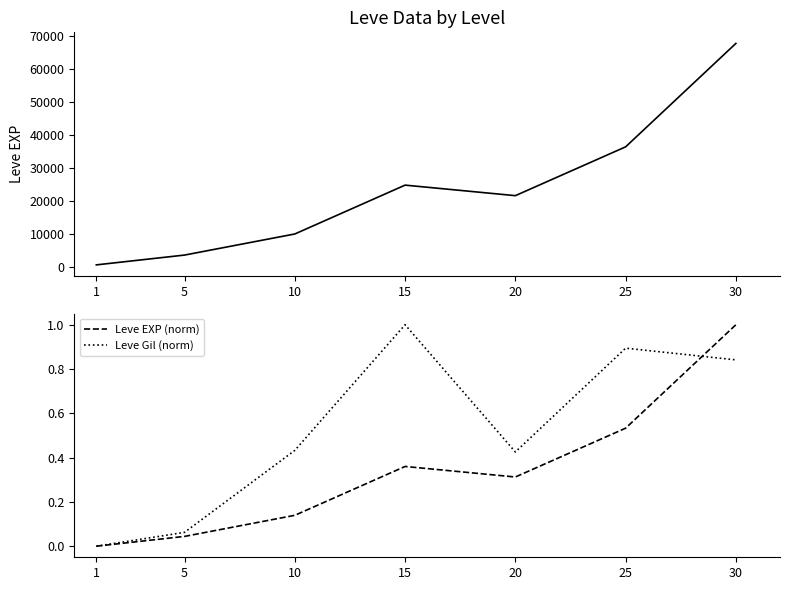

In Leve EXP, how many points are higher than both neighbors (excluding endpoints)?

1